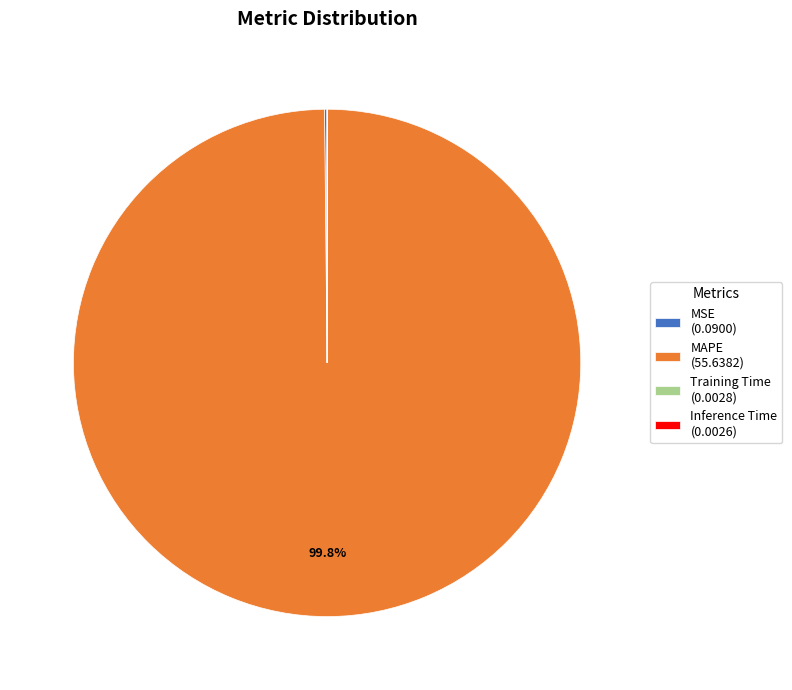

Does MAPE (55.6382) represent more than half of the total?

Yes